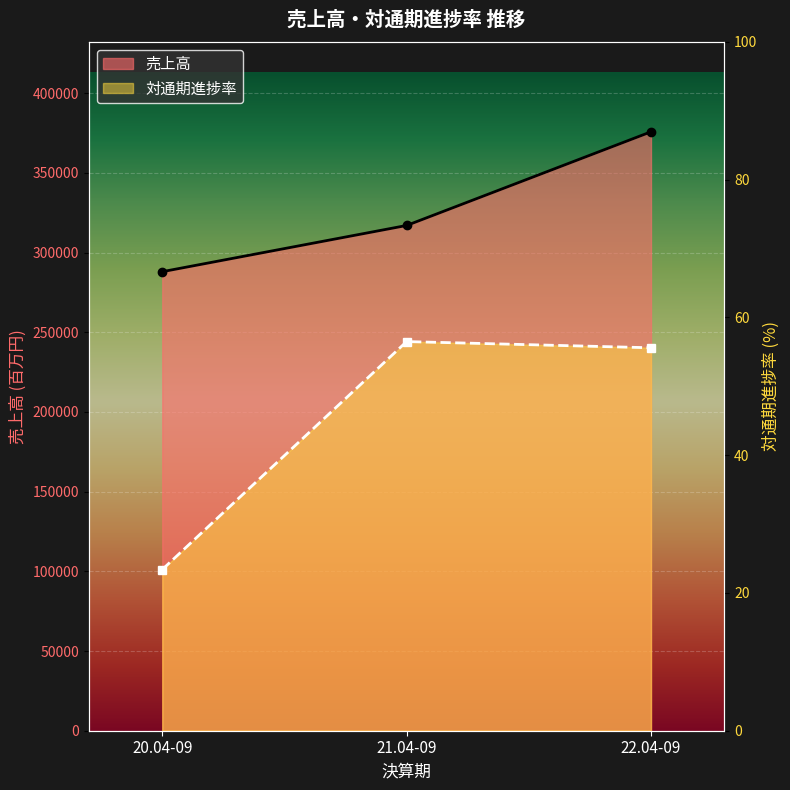

At 22.04-09, list the series in order from largest to smallest.

売上高, 対通期進捗率